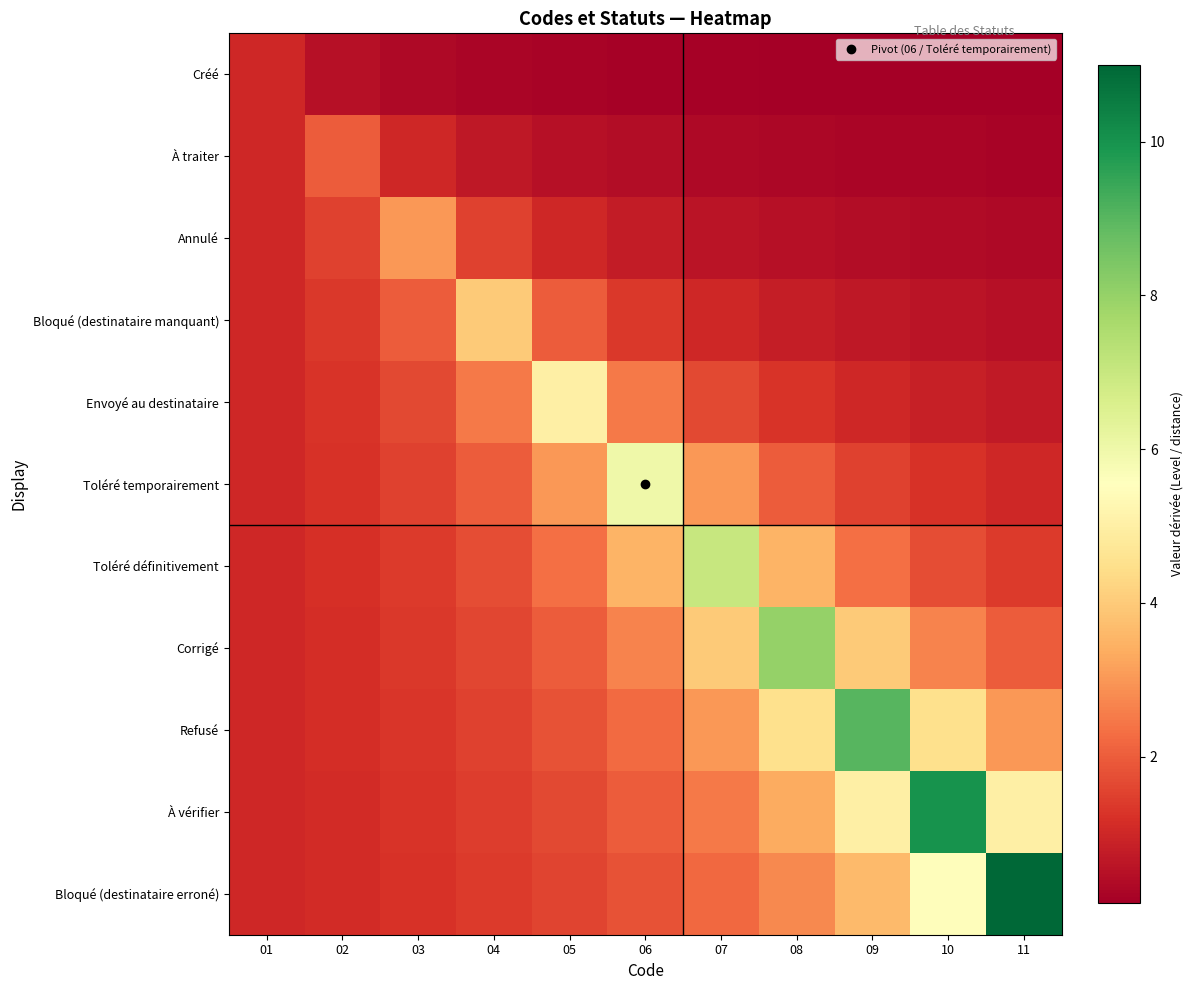

Which label corresponds to the largest value in the chart?

11